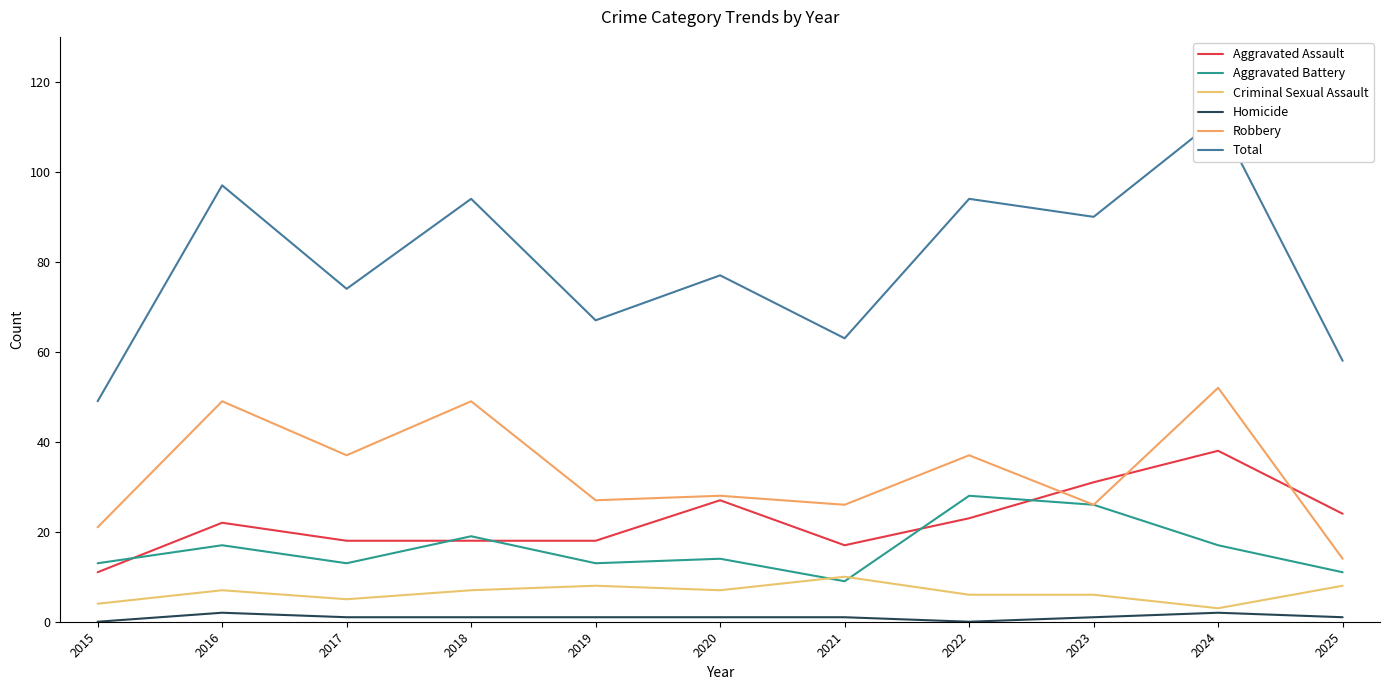

Which series ends up on top after the final intersection of Aggravated Assault and Aggravated Battery?

Aggravated Assault